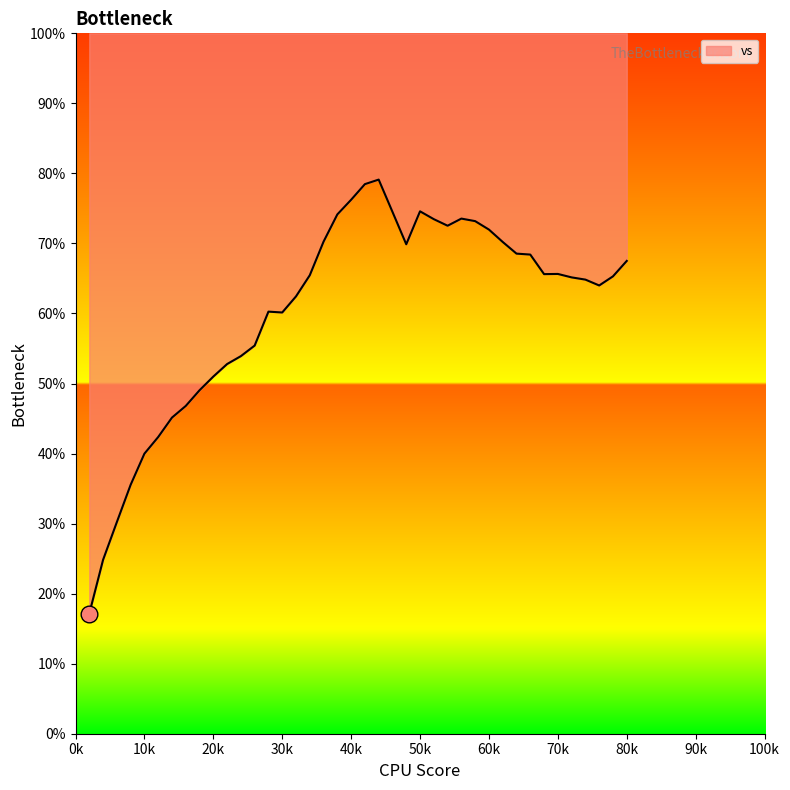

How many data points are less than 65?

18